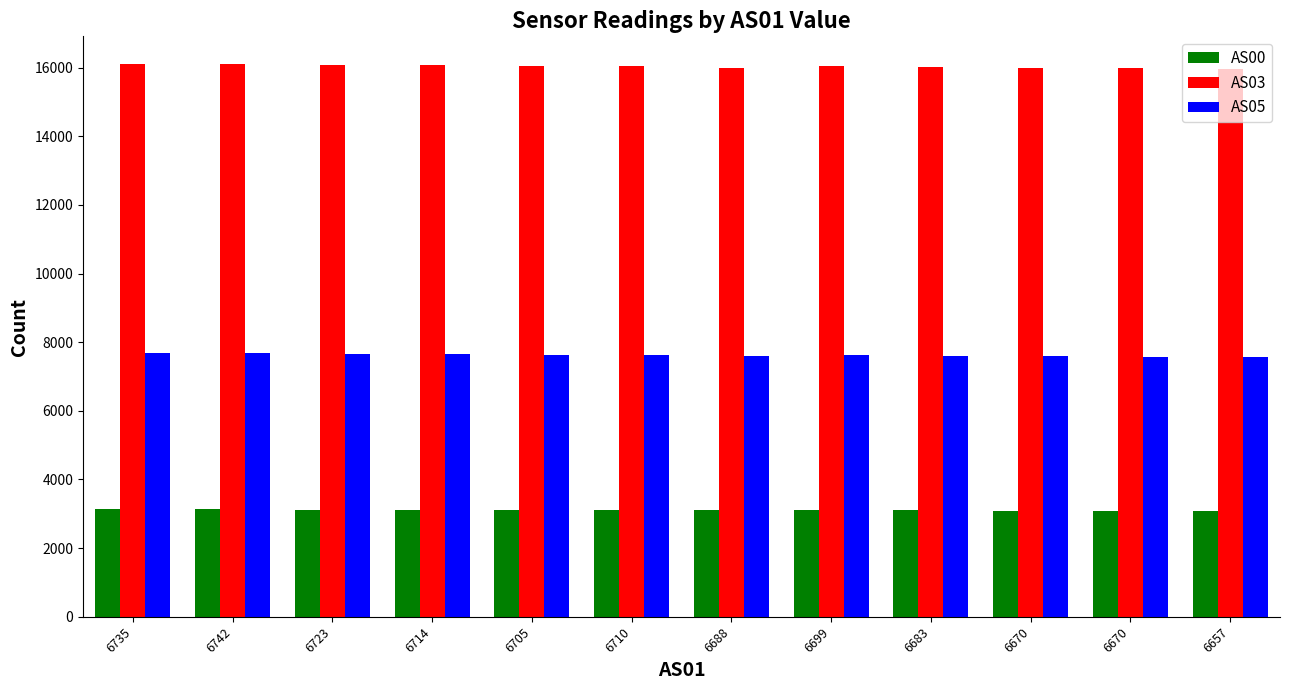

Are the bars horizontal?

No